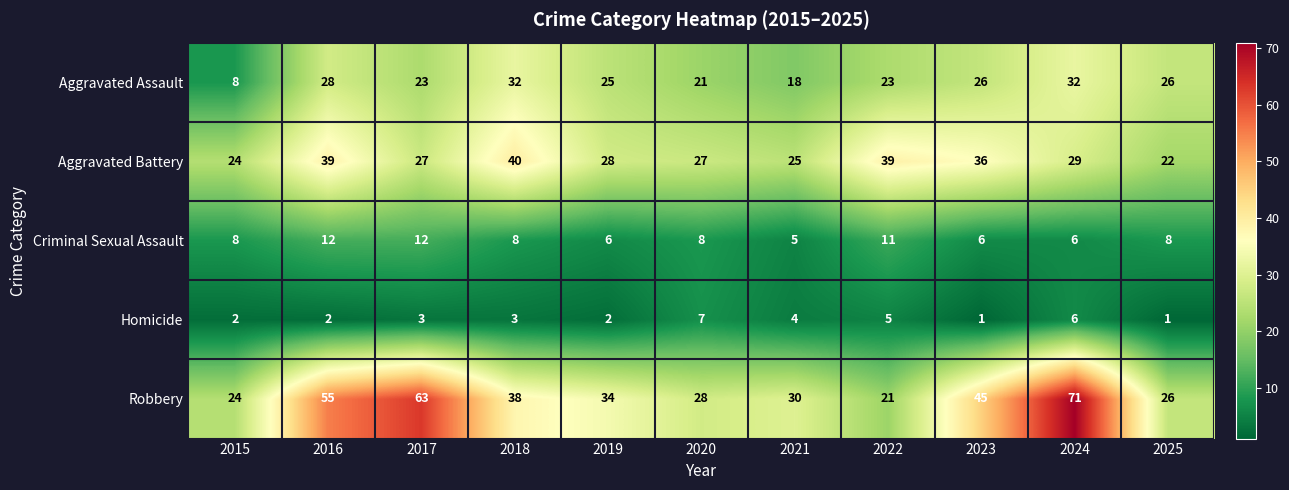

The Robbery series shows 21 at 2018. True or false?

False